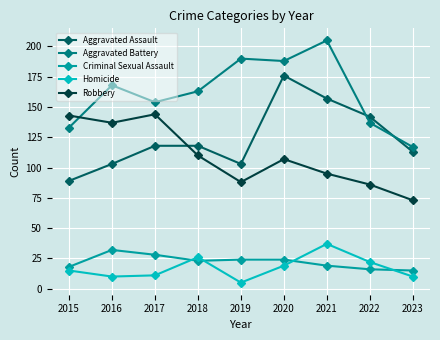

Reading right to left, extract all data points from this chart.

Aggravated Assault: 2023=113	2022=142	2021=157	2020=176	2019=103	2018=118	2017=118	2016=103	2015=89
Aggravated Battery: 2023=117	2022=137	2021=205	2020=188	2019=190	2018=163	2017=154	2016=168	2015=133
Criminal Sexual Assault: 2023=15	2022=16	2021=19	2020=24	2019=24	2018=23	2017=28	2016=32	2015=18
Homicide: 2023=10	2022=22	2021=37	2020=19	2019=5	2018=26	2017=11	2016=10	2015=15
Robbery: 2023=73	2022=86	2021=95	2020=107	2019=88	2018=110	2017=144	2016=137	2015=143